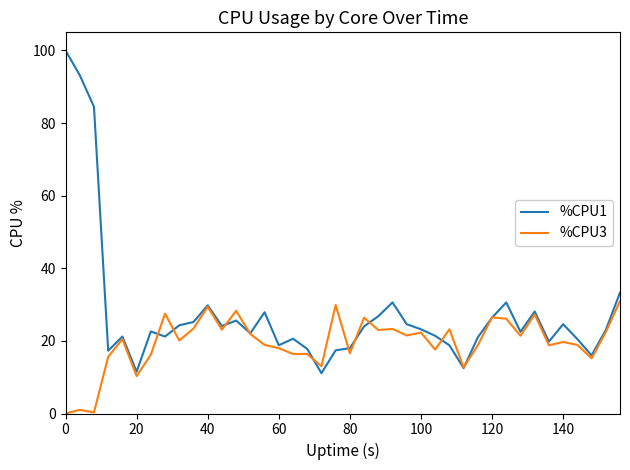

Which series has the widest spread of values?

%CPU1